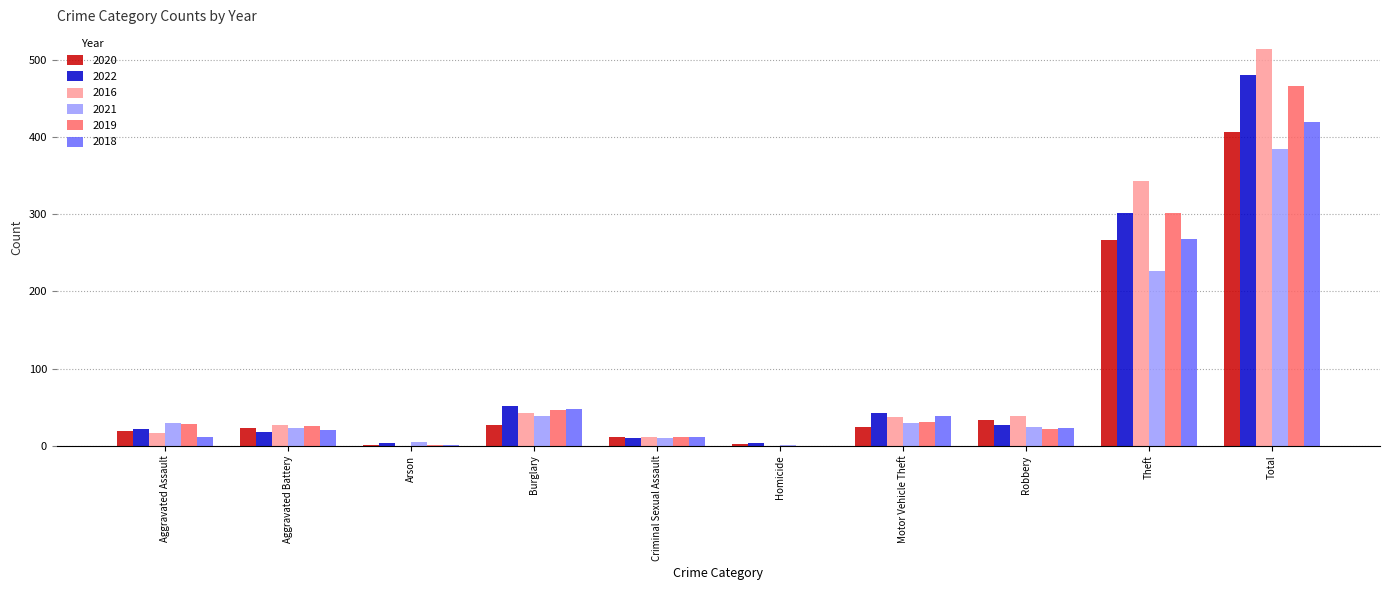

What is the total value across all series at Aggravated Battery?

137